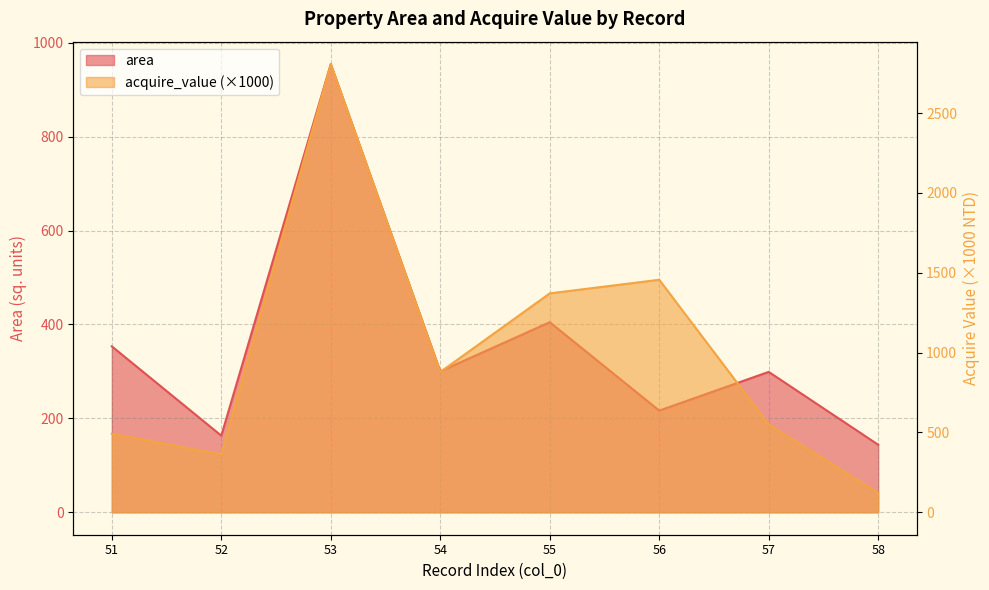

How many distinct data groups are displayed?

2